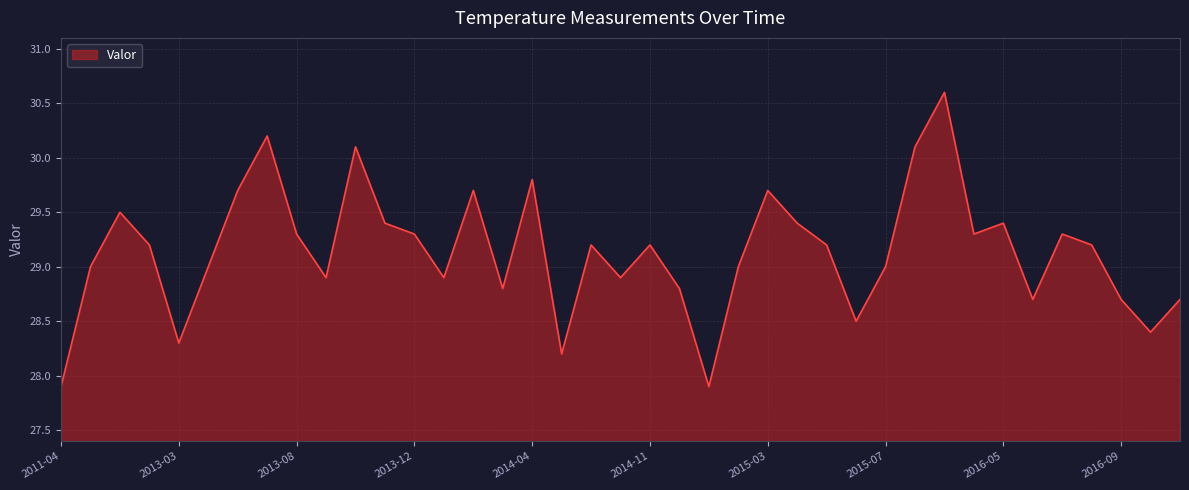

What is the smallest value displayed?

27.9